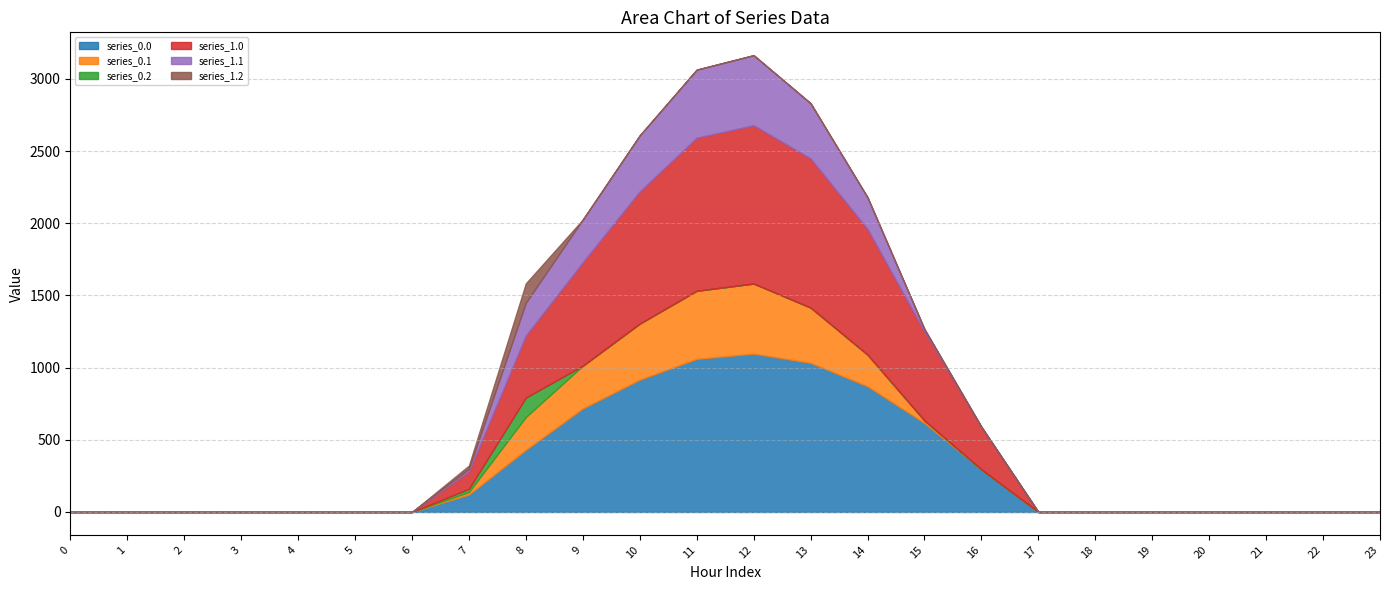

The series_0.1 series shows 265.1 at 1. True or false?

False